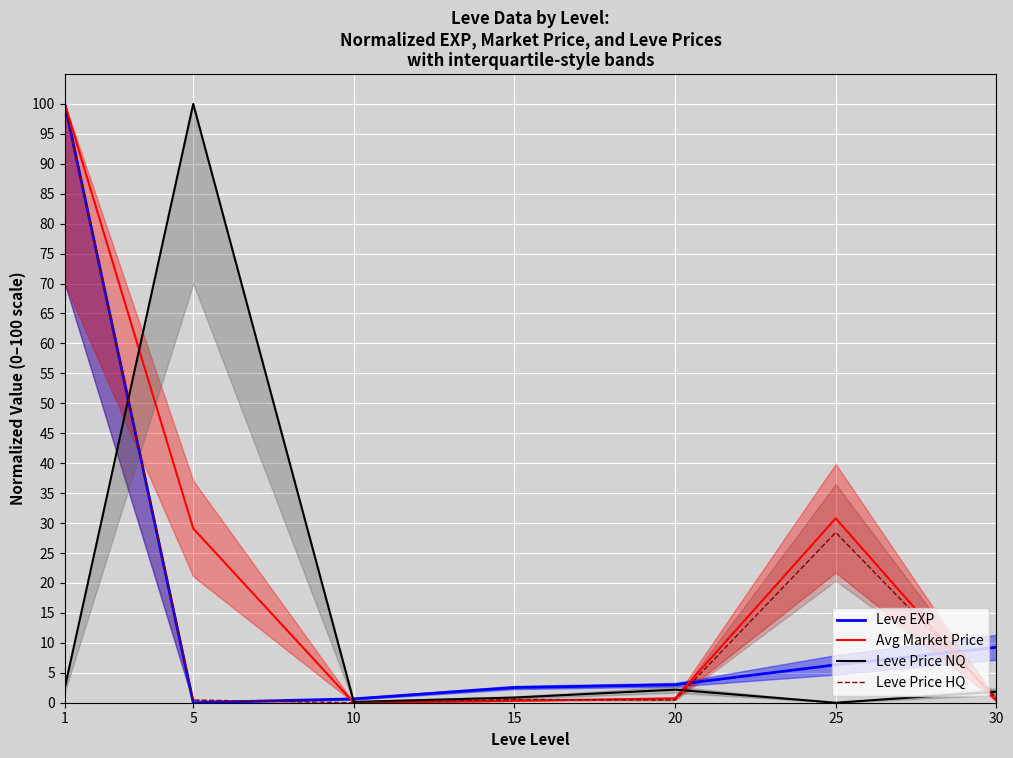

What is the difference between the maximum and minimum values in the Leve Price NQ series?

100.0